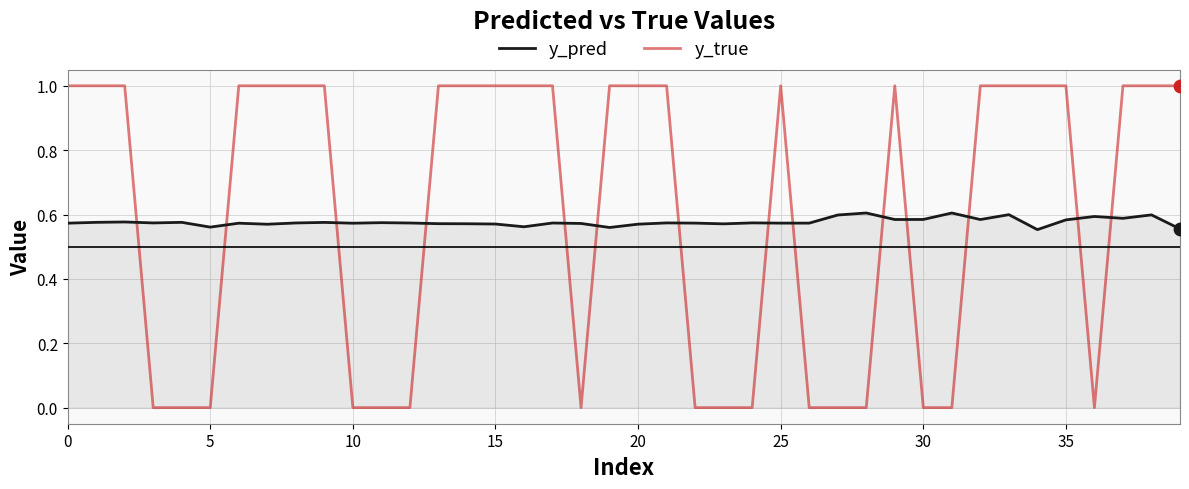

Which series has the largest range (max minus min)?

y_true